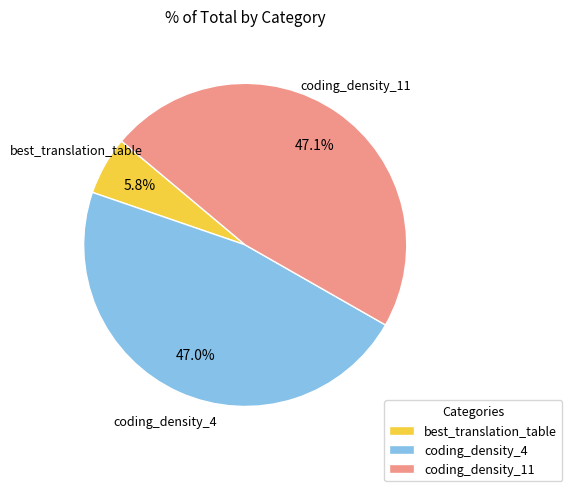

Which category has the smallest portion of the pie?

best_translation_table